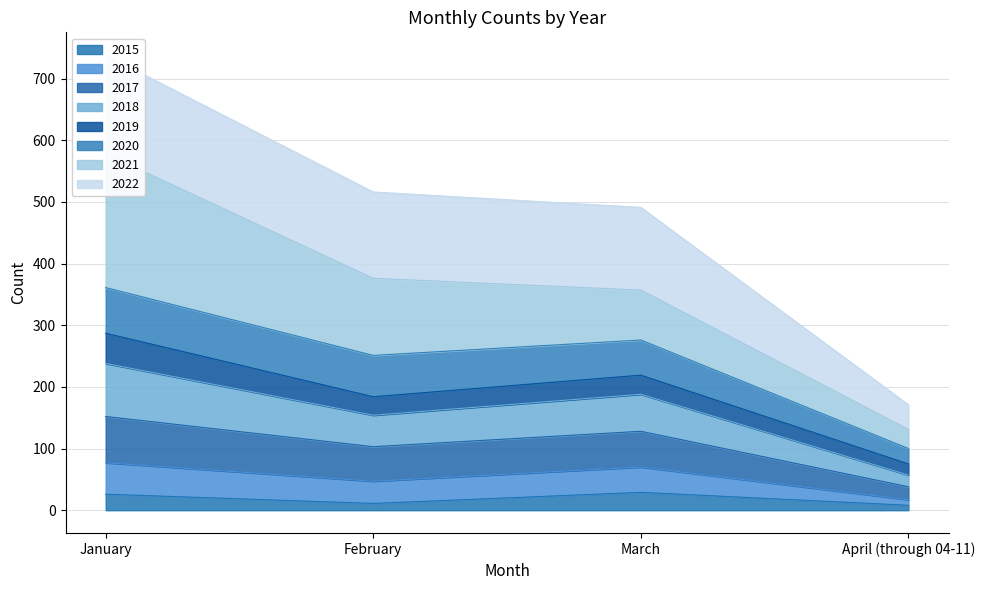

What is the minimum value for 2015?

8